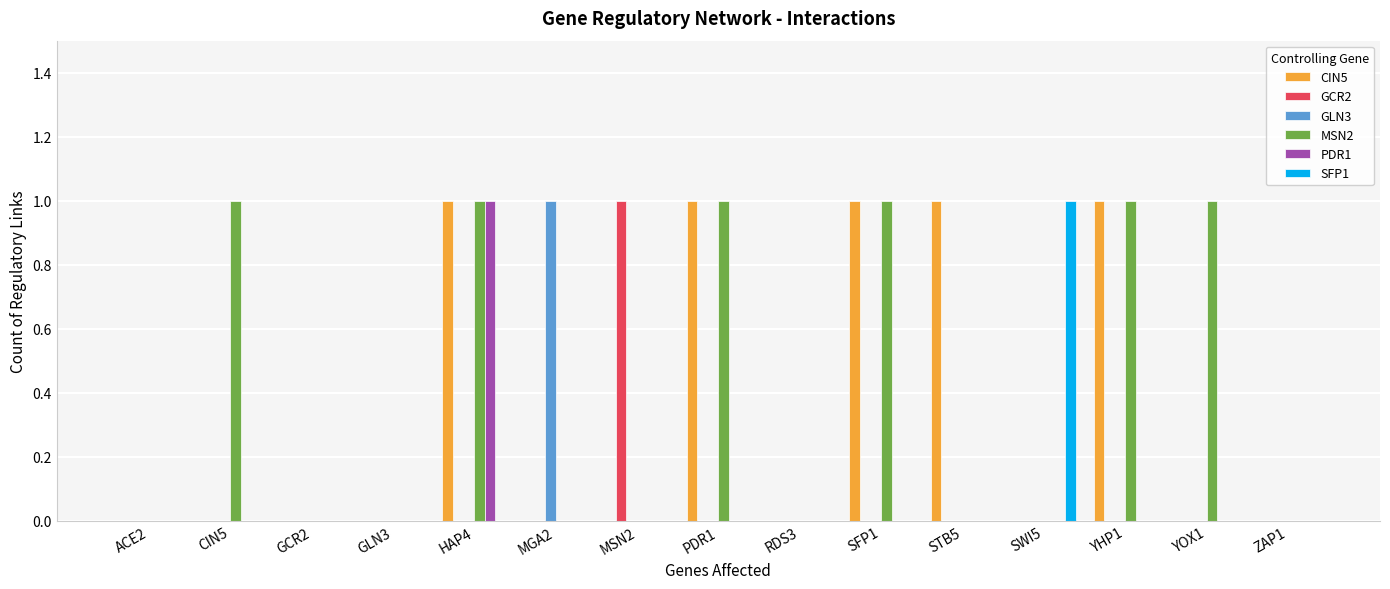

What is the sum of all MSN2 values?

6